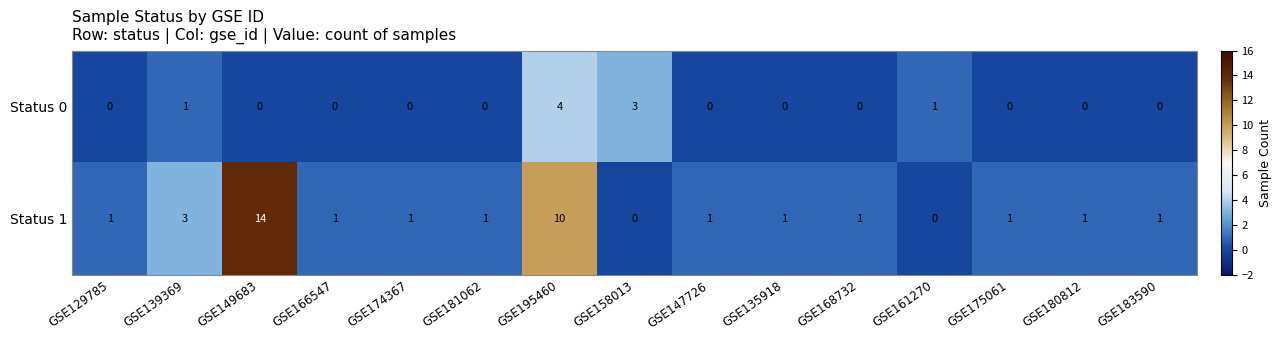

At GSE183590, list the series in order from smallest to largest.

Status 0, Status 1